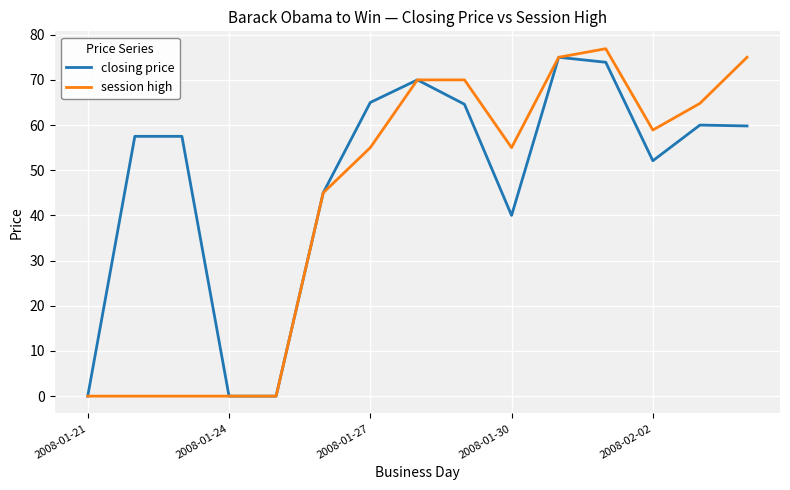

What is the maximum value for closing price?

75.0